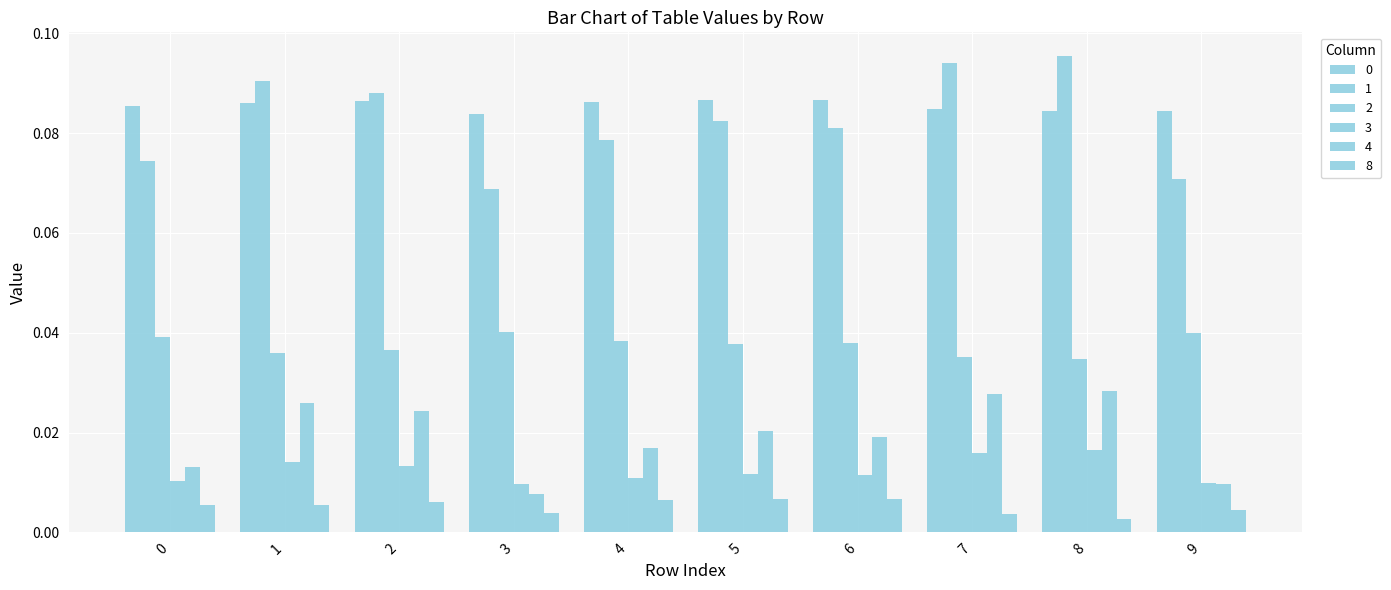

How many bars are there in each group?

6